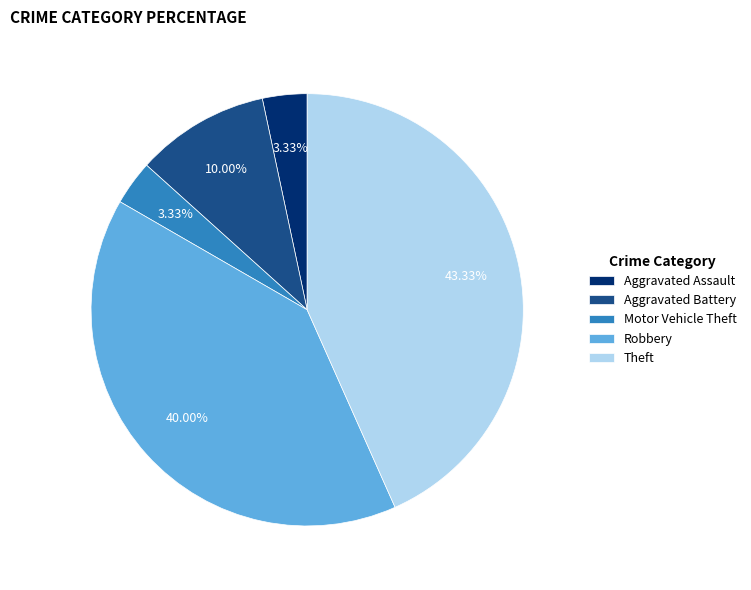

To the nearest percent, what percentage of the pie is Motor Vehicle Theft?

3%